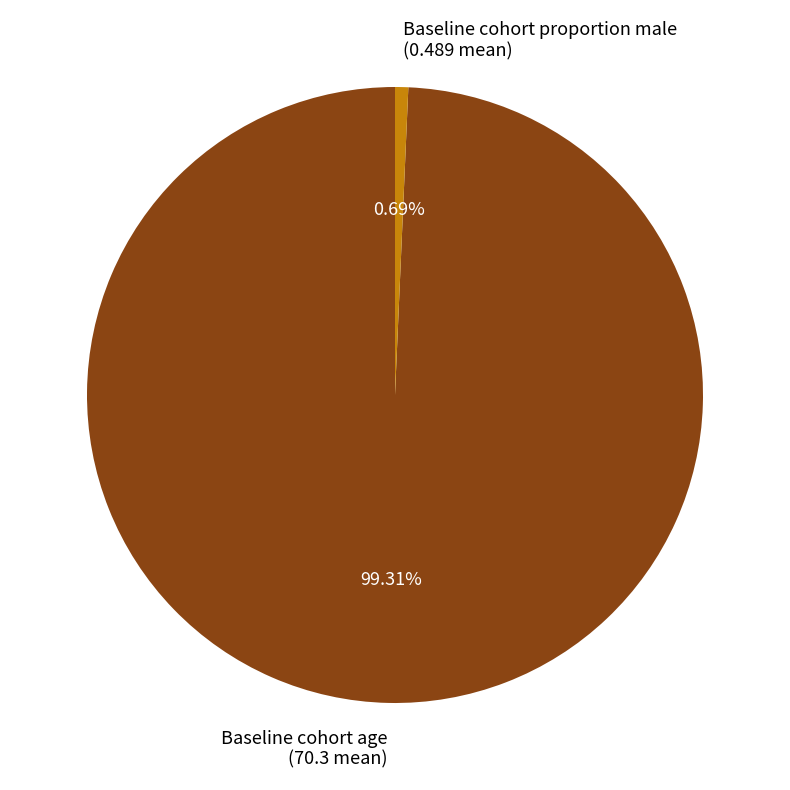

How many segments does this pie chart have?

2